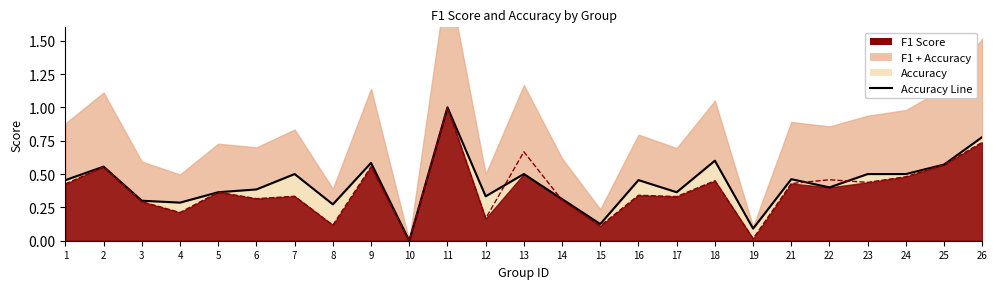

Which category has the lowest value in the f1 series?

10